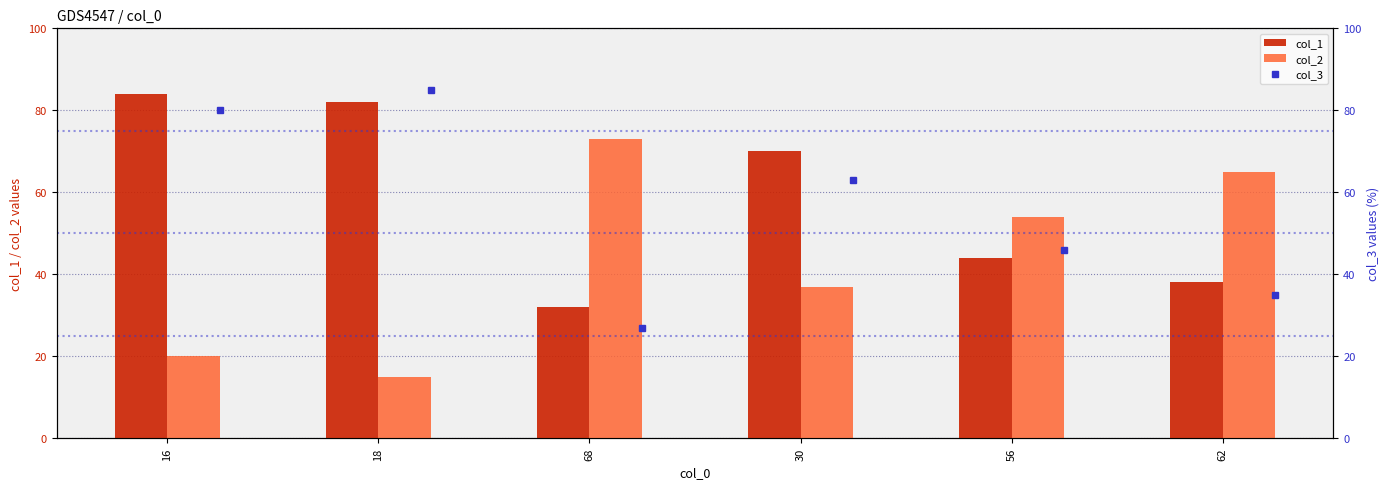

How many groups of bars are there?

6